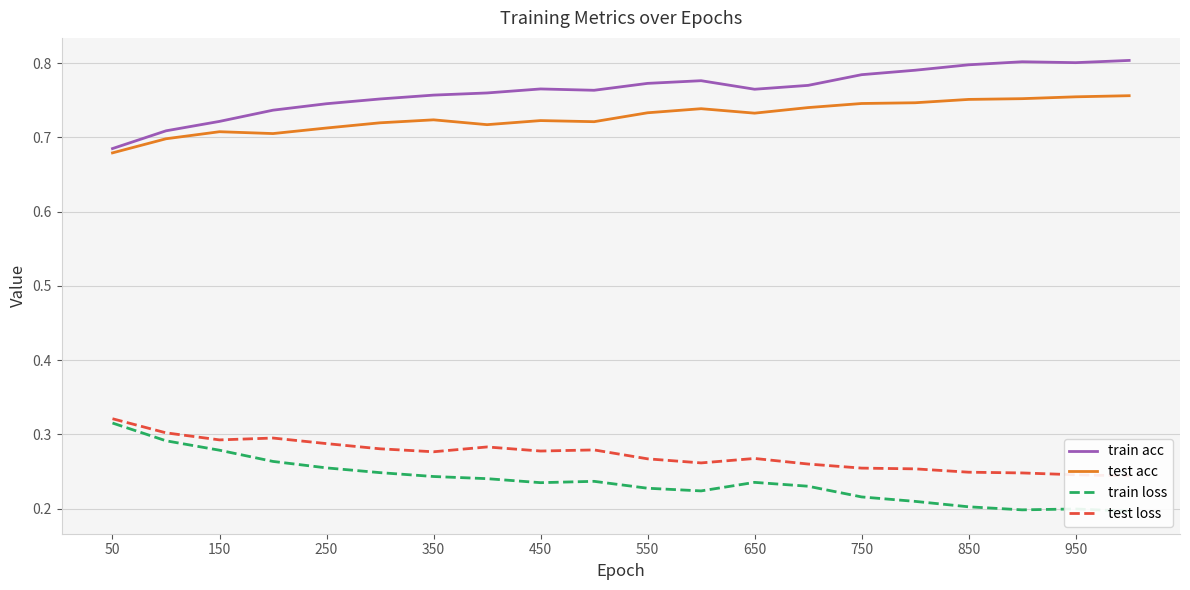

Which category has the lowest value in the train acc series?

50